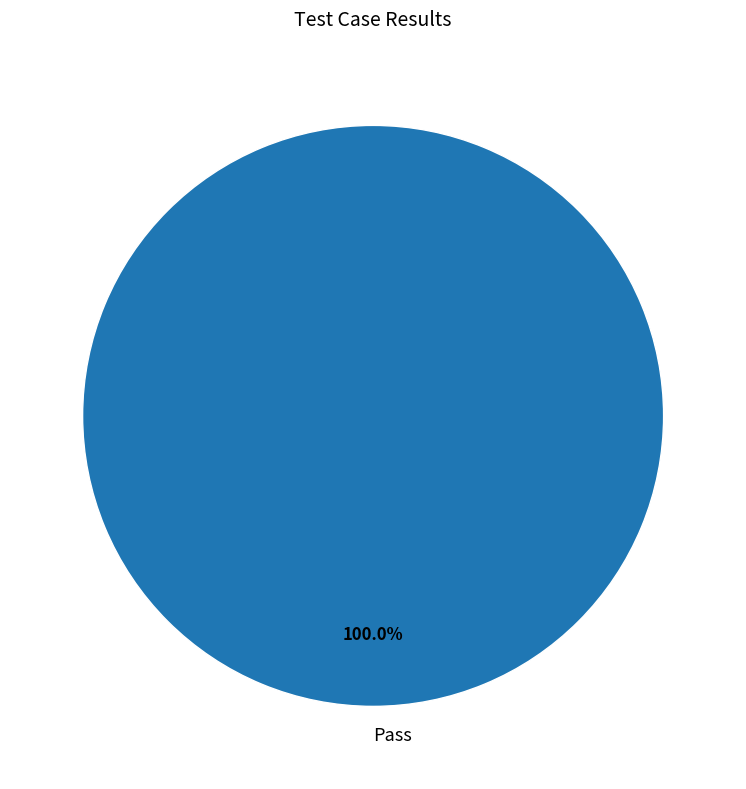

Does any single category account for the majority?

Yes